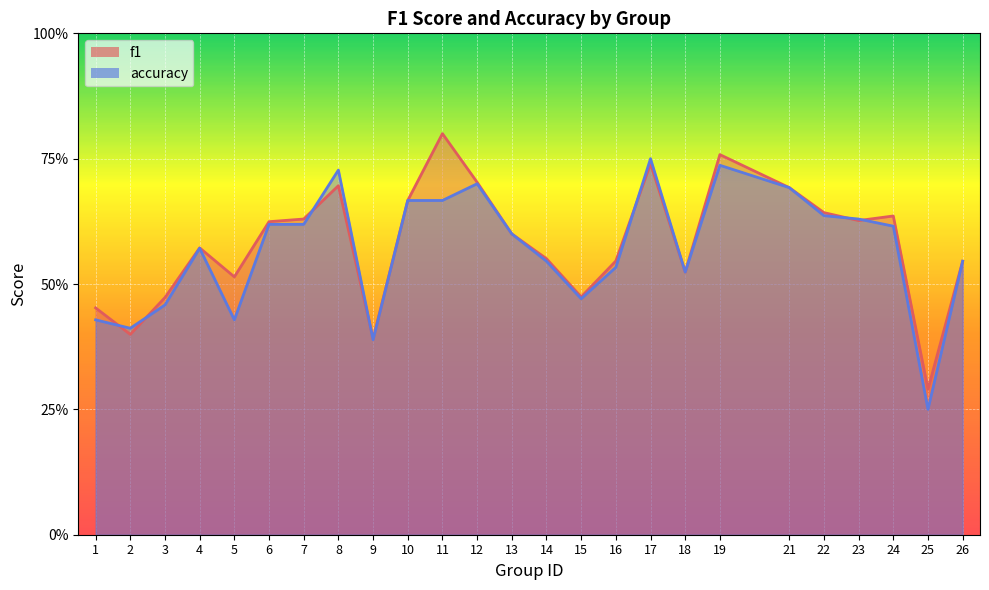

Between which two adjacent categories do f1 and accuracy first intersect?

1 and 2